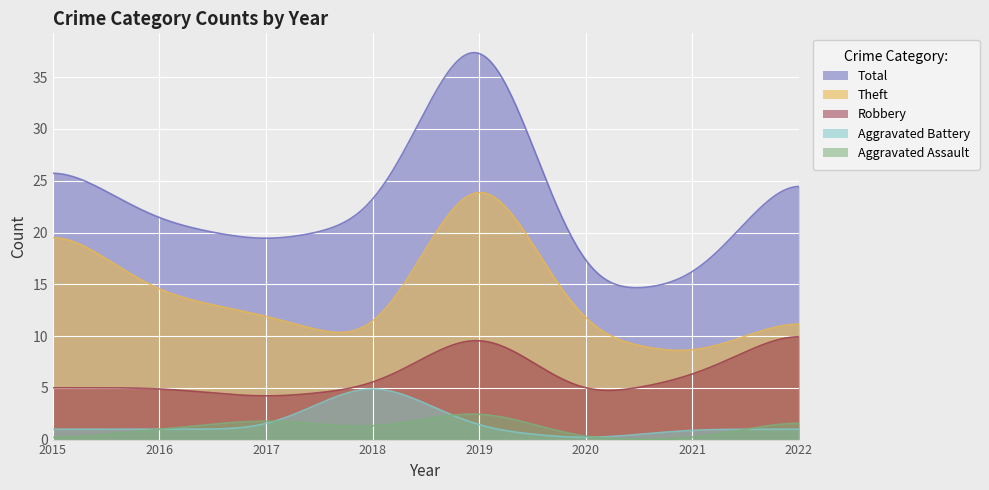

True or false: Aggravated Assault has more than 2 interior local peaks.

False